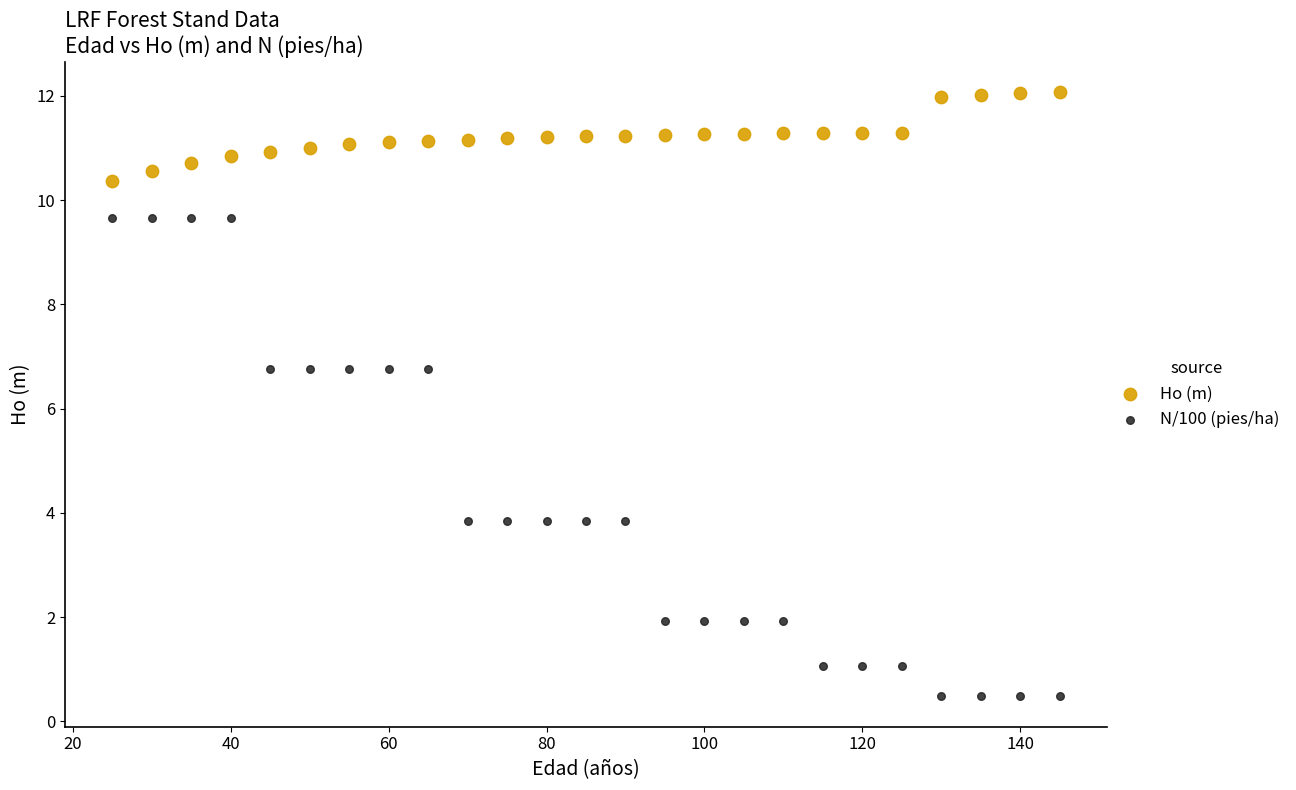

Which series has the largest Y range (max minus min)?

N/100 (pies/ha)